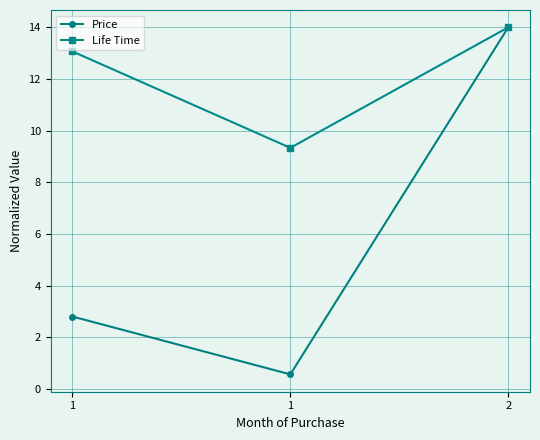

Rank the series by their maximum value, from lowest to highest.

Price, Life Time